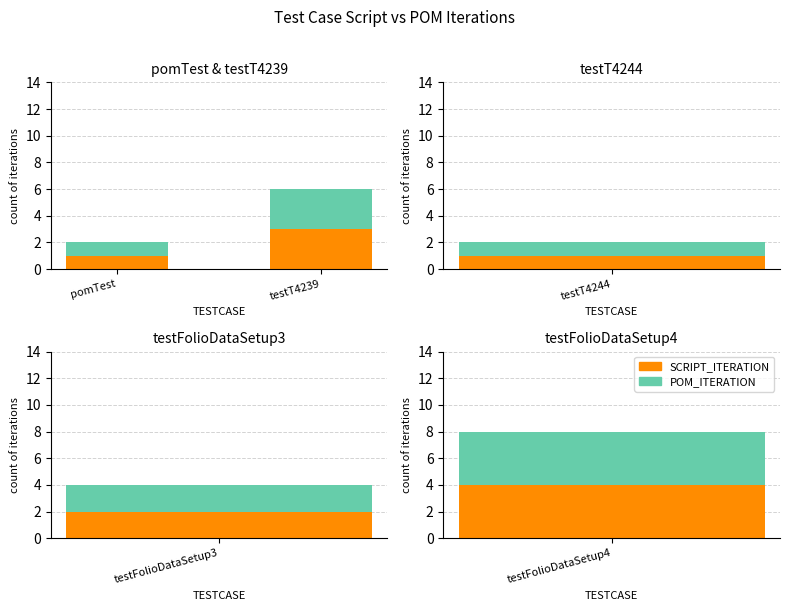

How many series are shown in this chart?

2